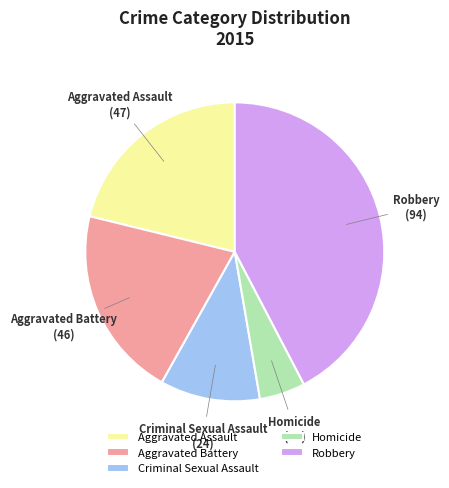

Between Robbery and Criminal Sexual Assault, which is larger?

Robbery